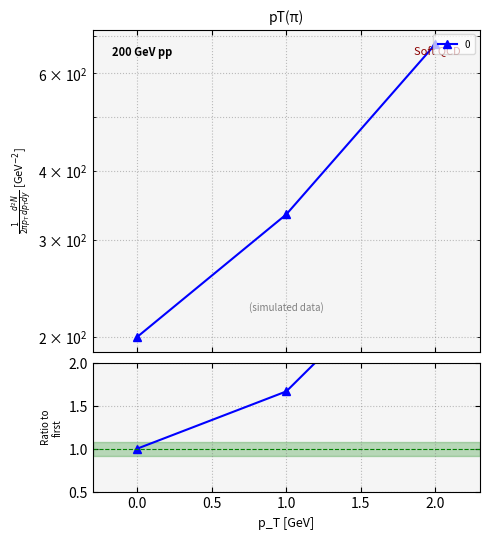

What is the approximate value at 0?

200.0